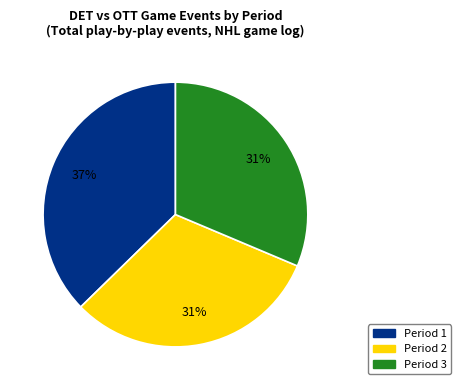

The Period 3 slice represents 20% of the pie. True or false?

False